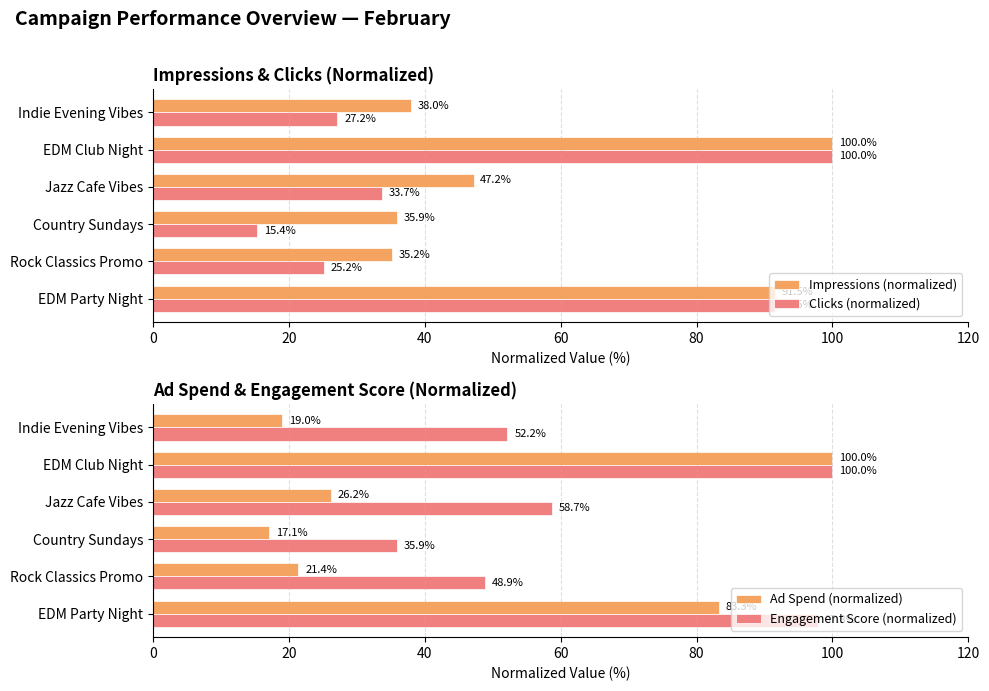

True or false: Engagement Score (normalized) has a value of 52.2 at Indie Evening Vibes.

True